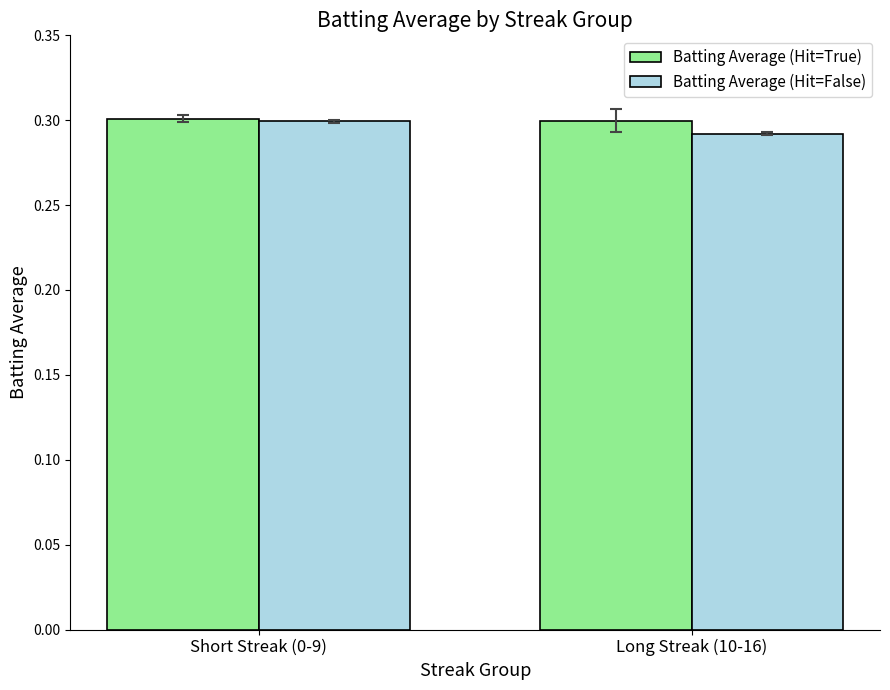

Which category has the highest value in the Batting Average (Hit=False) series?

Short Streak (0-9)